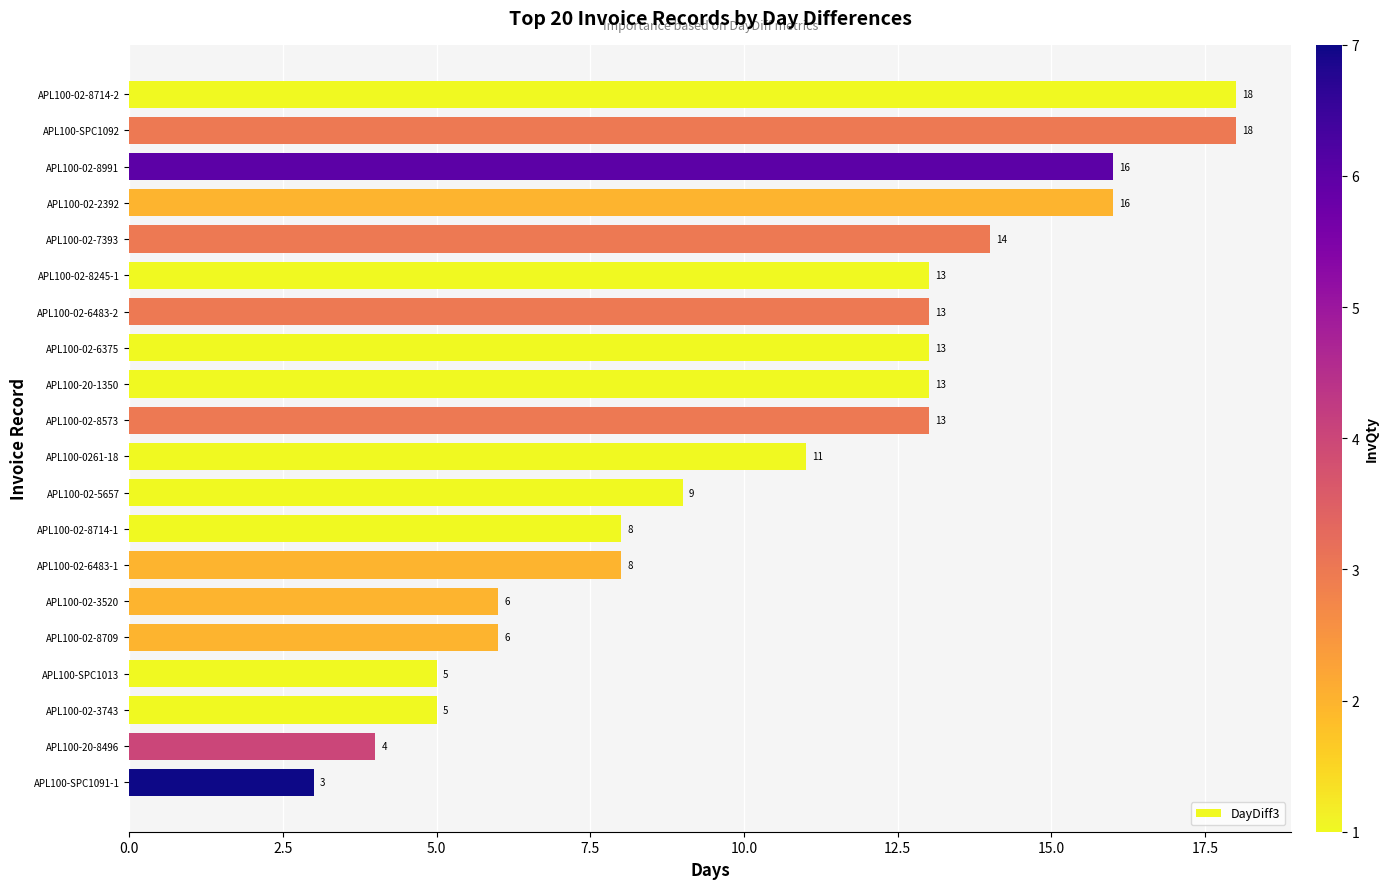

How many values are below 13?

10